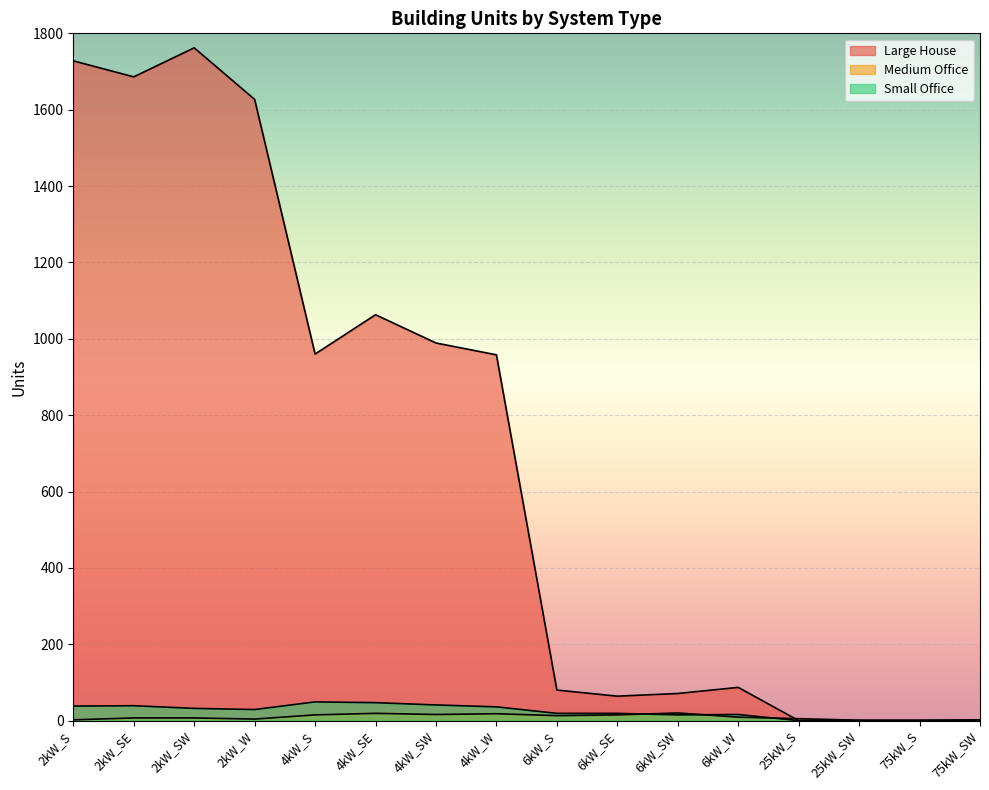

After their last crossing, which series has the higher values: Medium Office or Large House?

Medium Office